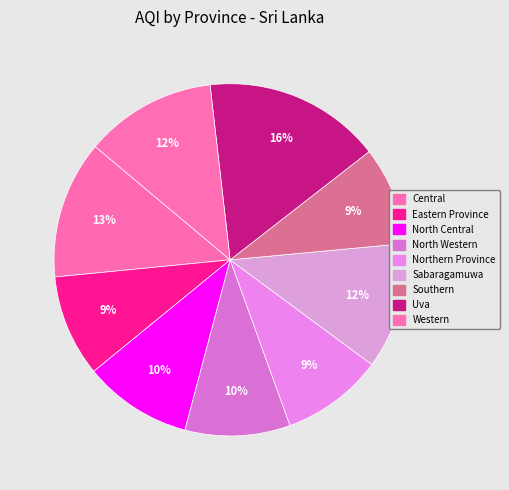

How many slices are in this pie chart?

9